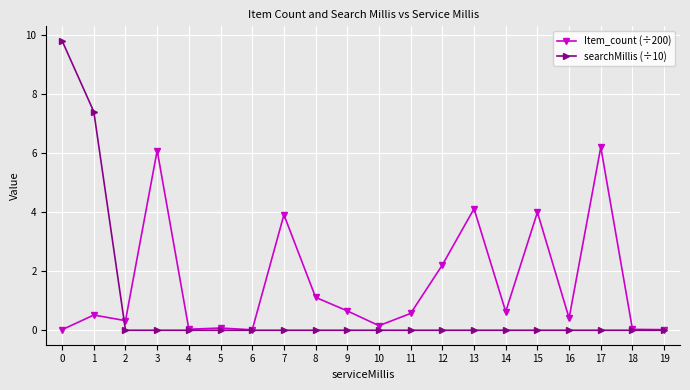

Between which two adjacent categories do searchMillis (÷10) and Item_count (÷200) first intersect?

1 and 2